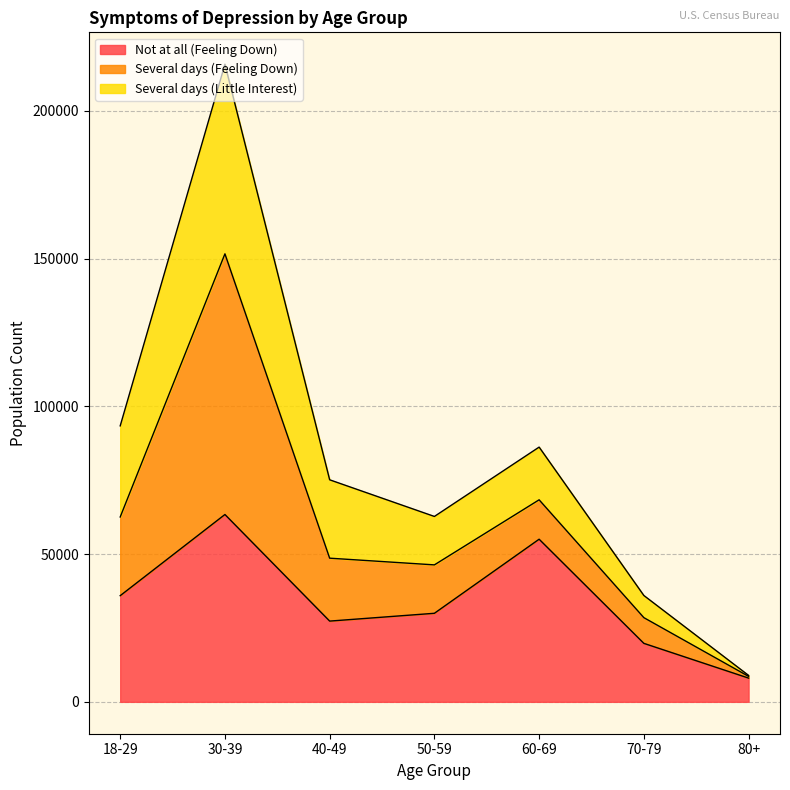

At which category is the sum across all series the highest?

30-39